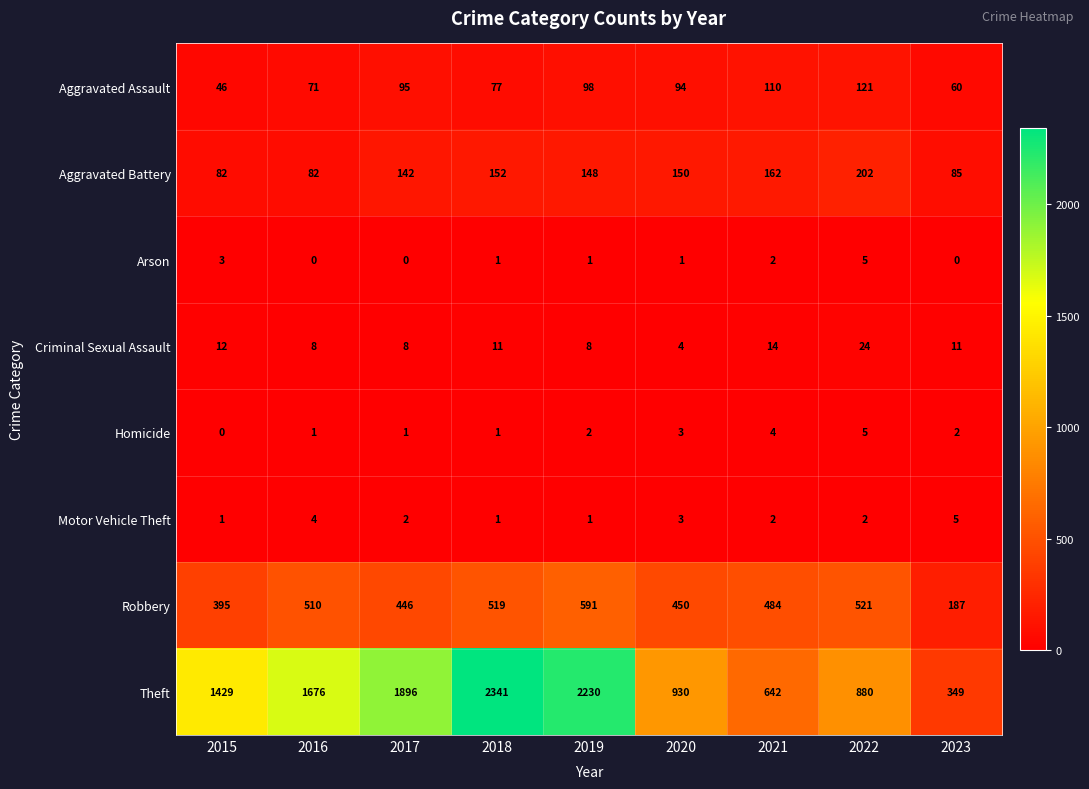

Rank the categories by Robbery value from highest to lowest.

2019, 2022, 2018, 2016, 2021, 2020, 2017, 2015, 2023